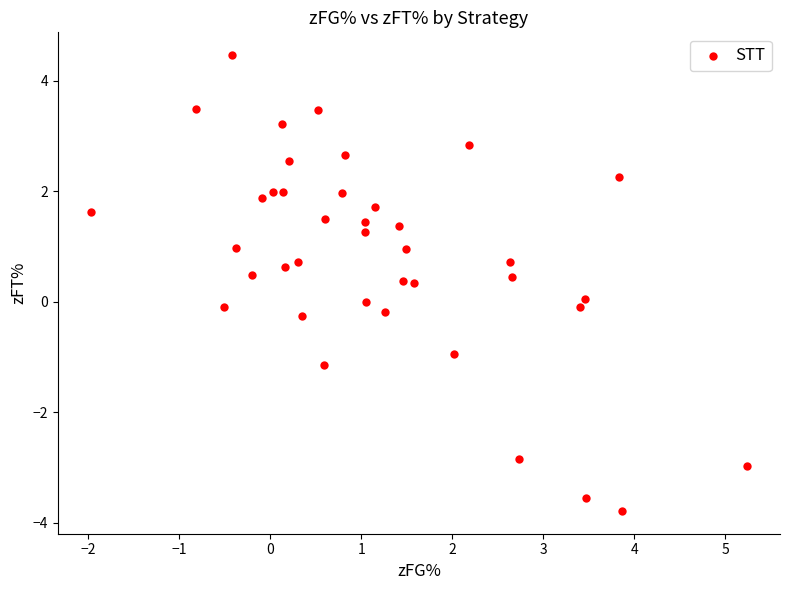

What is the range of X values (max minus min)?

7.2